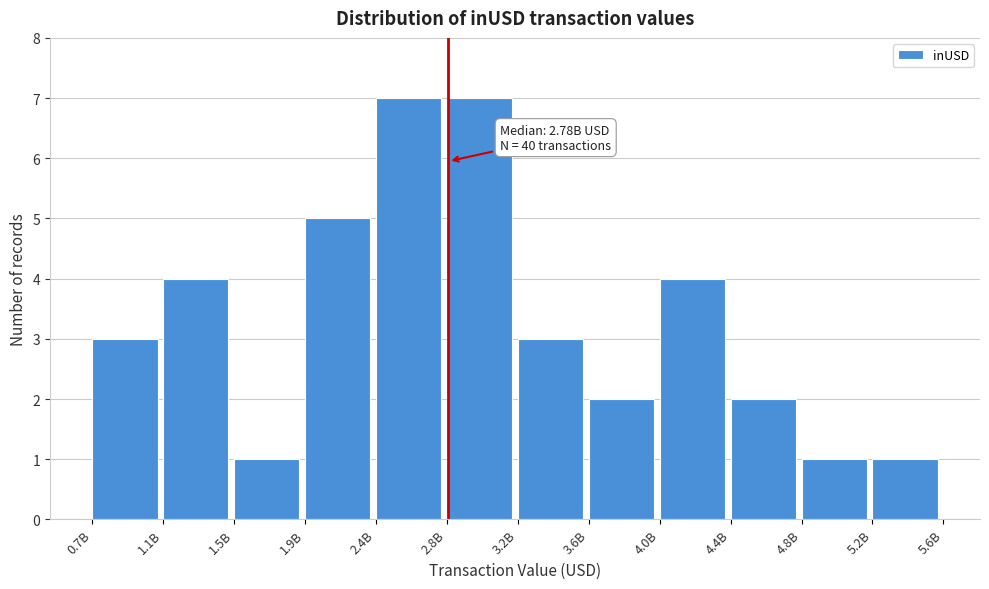

Reading right to left, what are all the values shown in this chart?

5.2B=1	4.8B=1	4.4B=2	4.0B=4	3.6B=2	3.2B=3	2.8B=7	2.4B=7	1.9B=5	1.5B=1	1.1B=4	0.7B=3